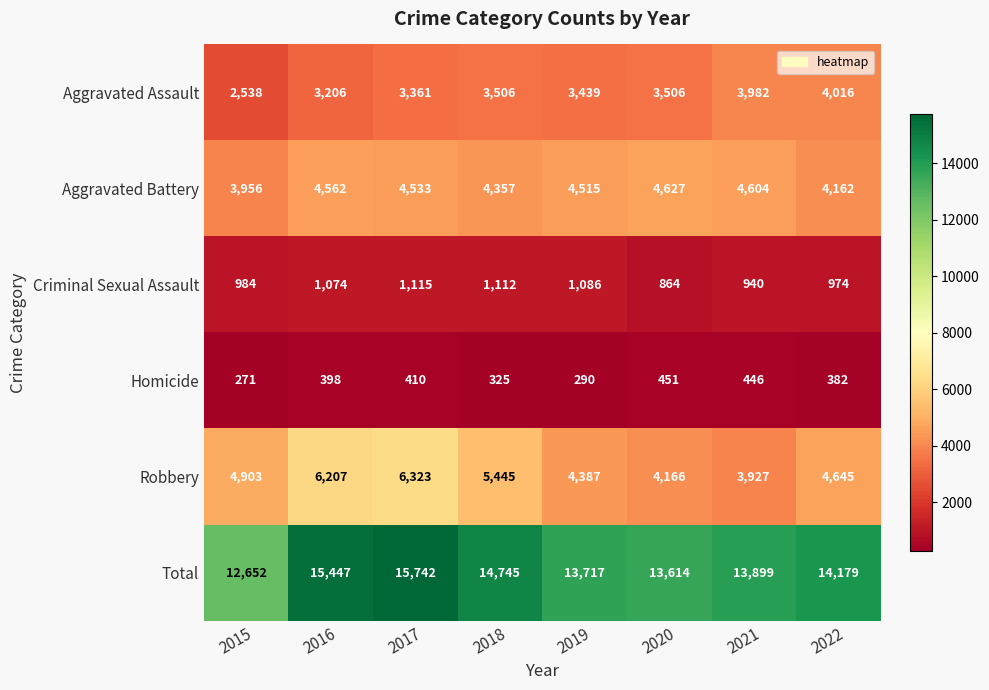

How many categories are shown in the chart?

8